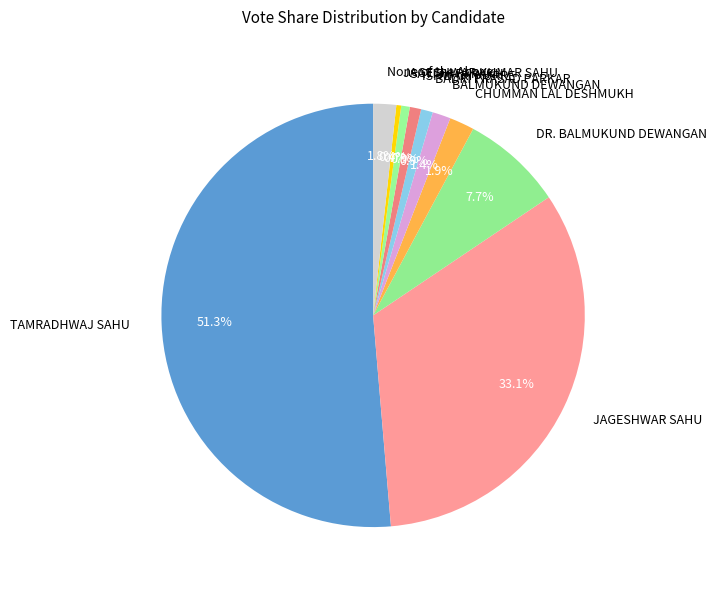

Which category has the biggest portion of the pie?

TAMRADHWAJ SAHU